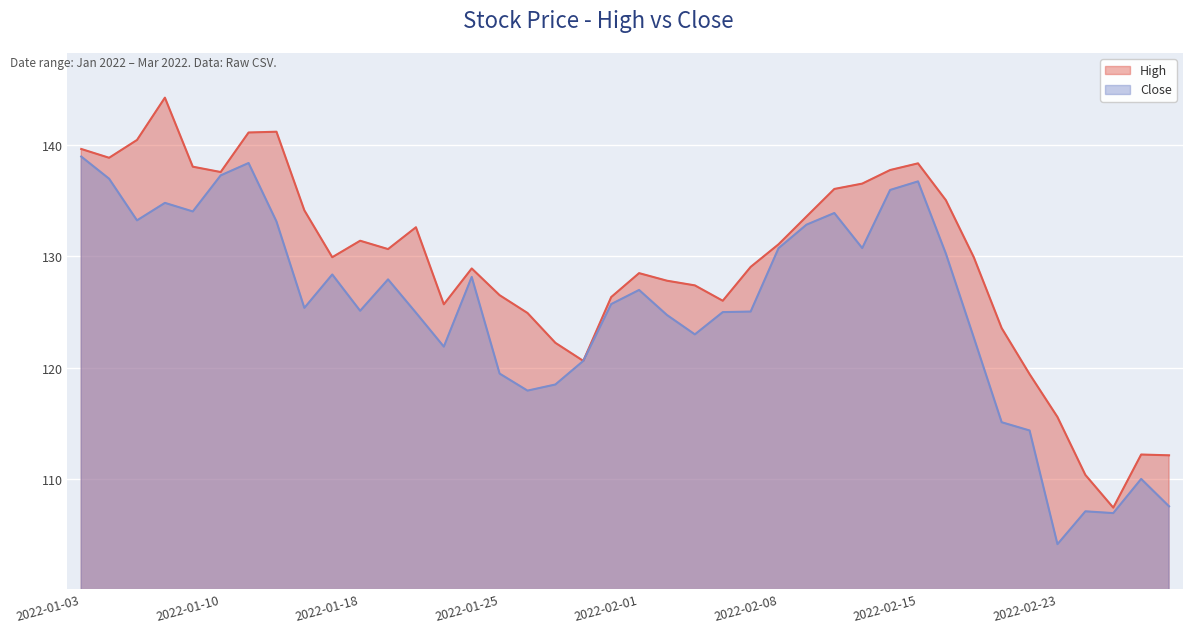

At which category is the sum across all series the highest?

2022-01-11